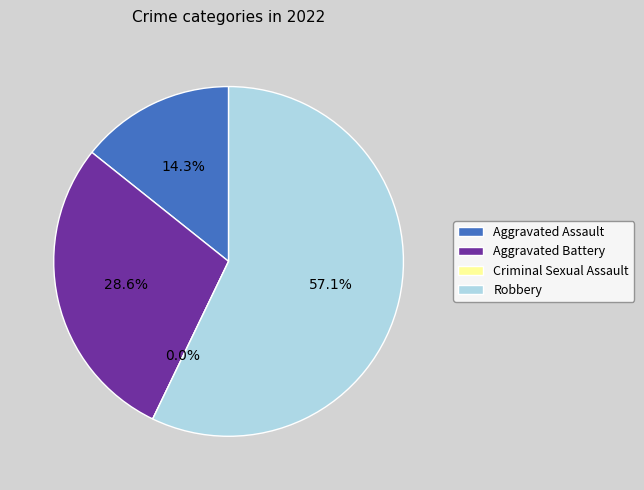

To the nearest percent, what is the difference between the Aggravated Battery and Criminal Sexual Assault slice percentages?

29%